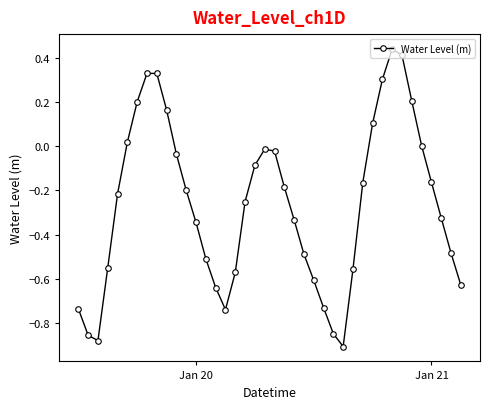

What is the difference between the maximum and second lowest values?

1.3